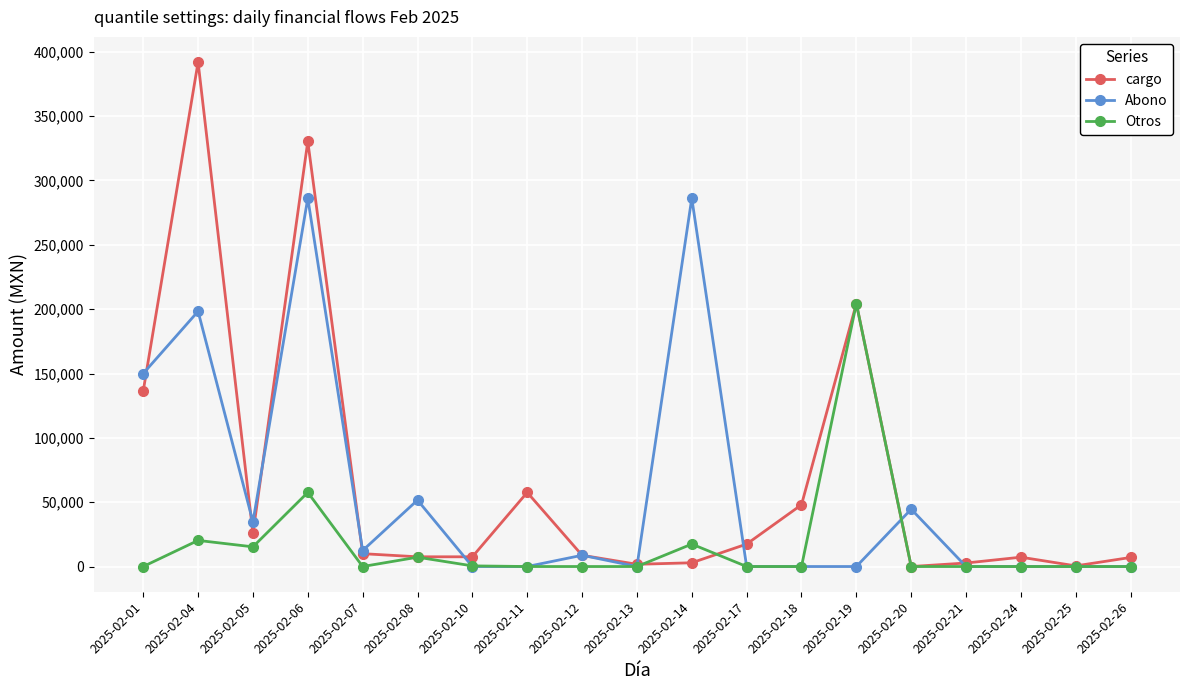

List the series in order of their peak value, highest first.

cargo, Abono, Otros